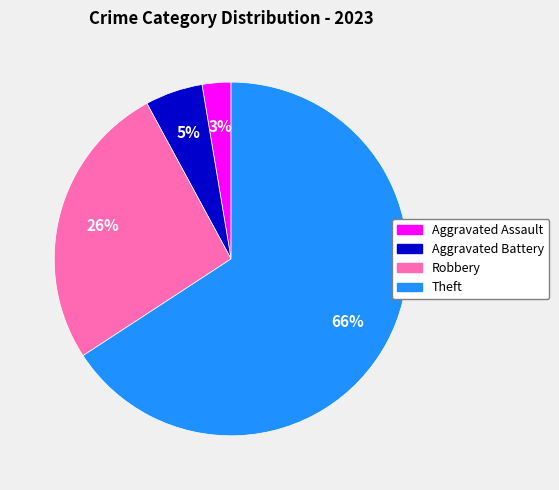

Do Aggravated Battery and Theft together represent more than half of the pie?

Yes